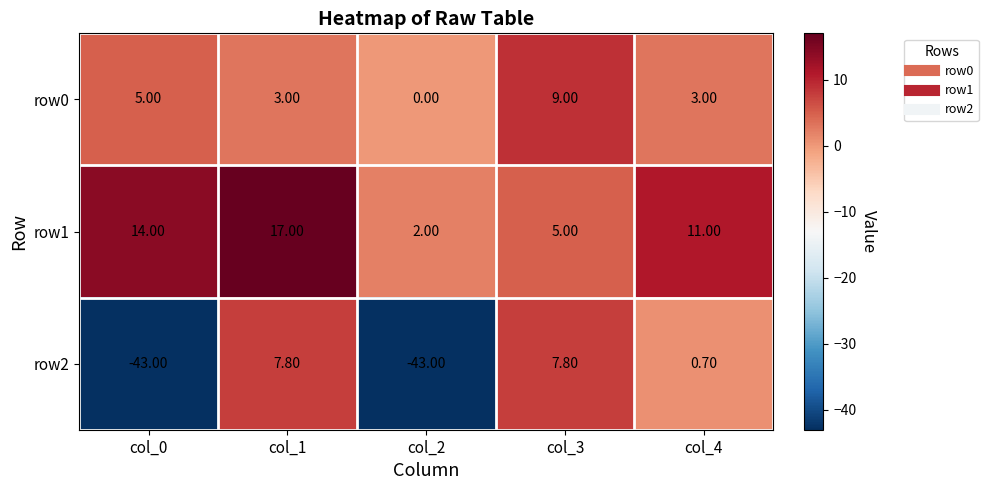

What is the sum of all row0 values?

20.0